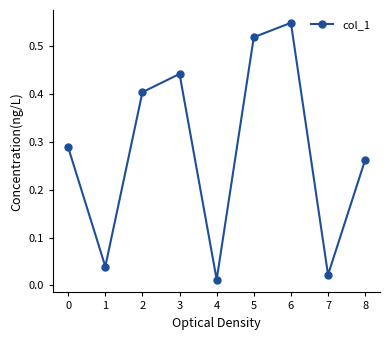

Which has a higher value, 5 or 4?

5